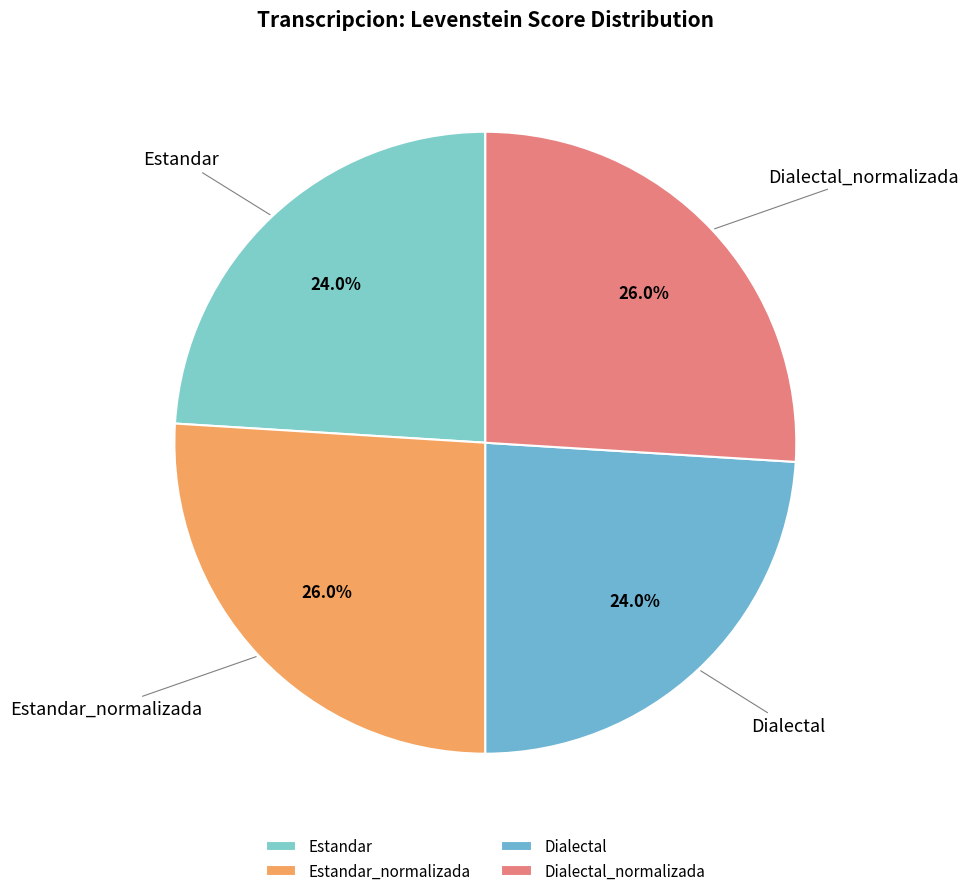

To the nearest percent, what is the difference between the Estandar and Estandar_normalizada slice percentages?

2%